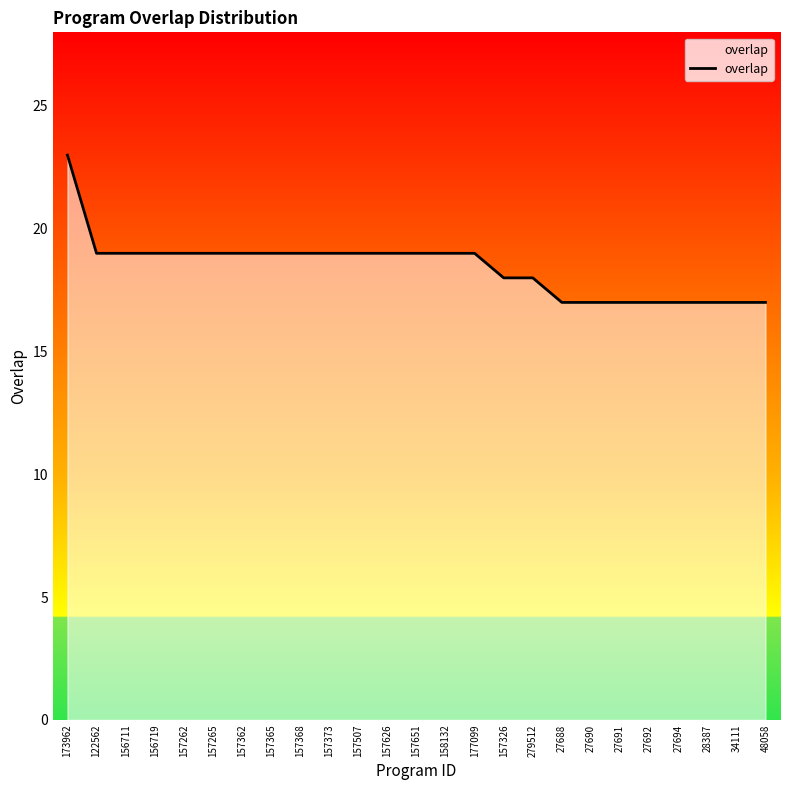

At which category does the chart reach its peak across all series?

173962